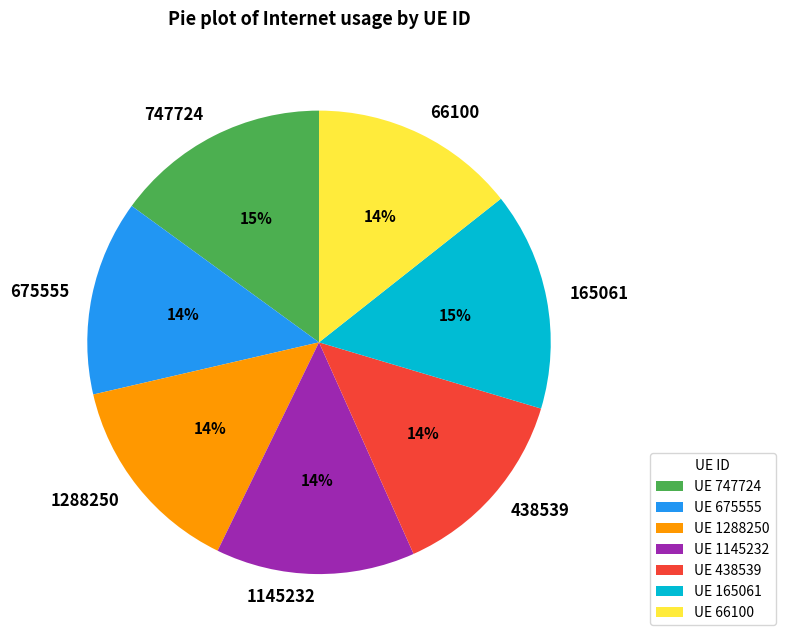

Which has a higher value, 1145232 or 747724?

747724